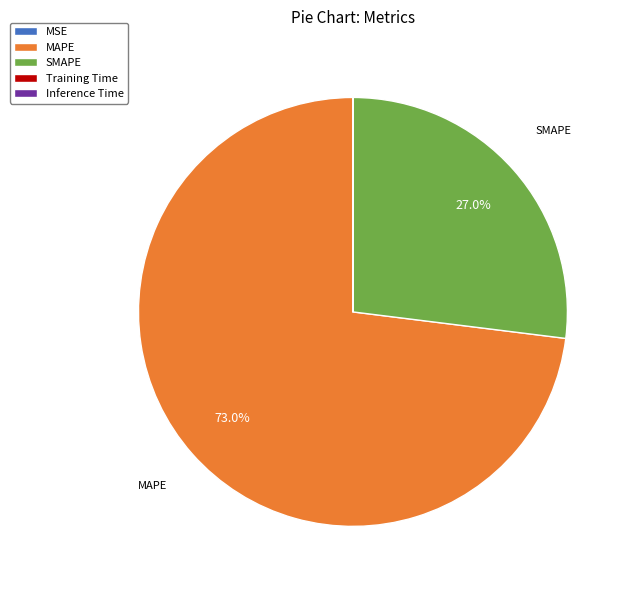

Is MAPE the majority of the pie?

Yes